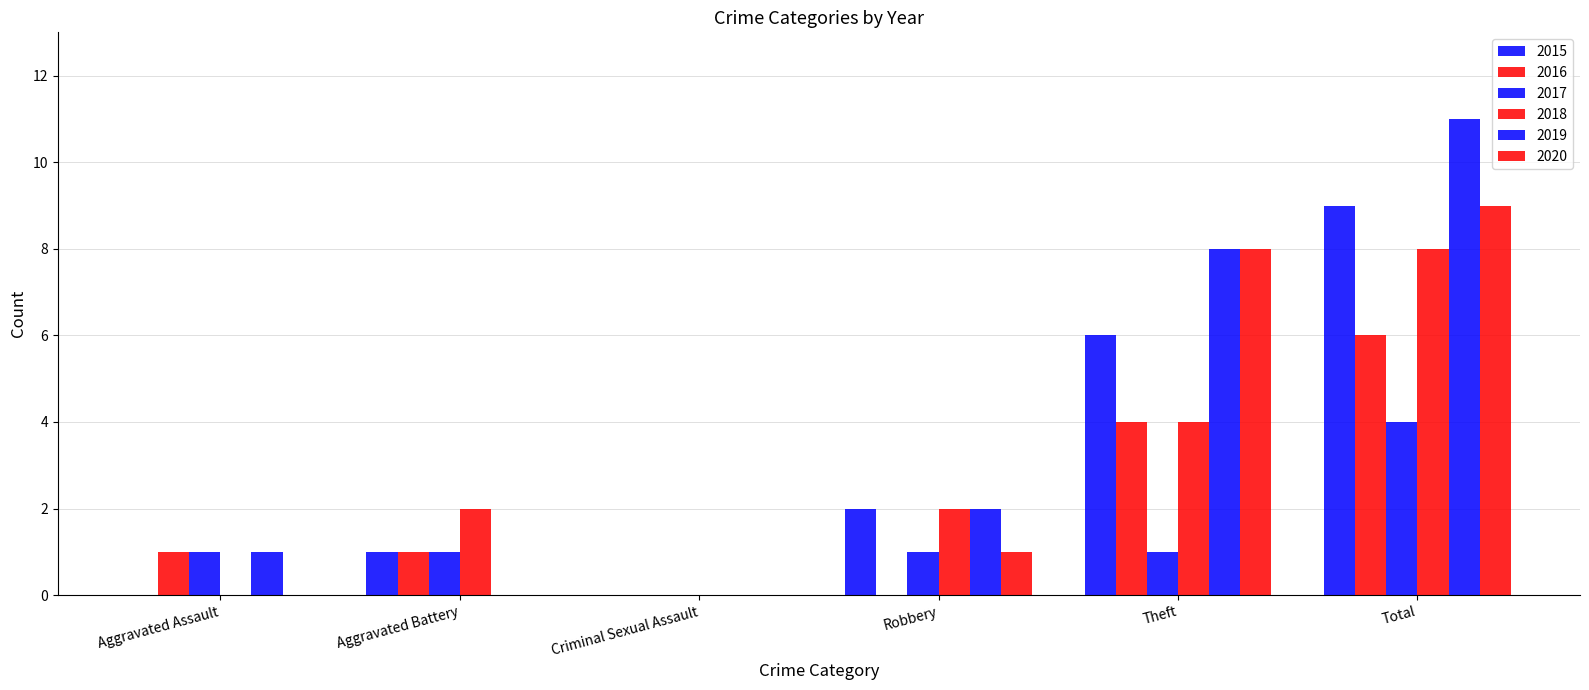

What is the value of the 2017 bar at the 2nd from the left?

1